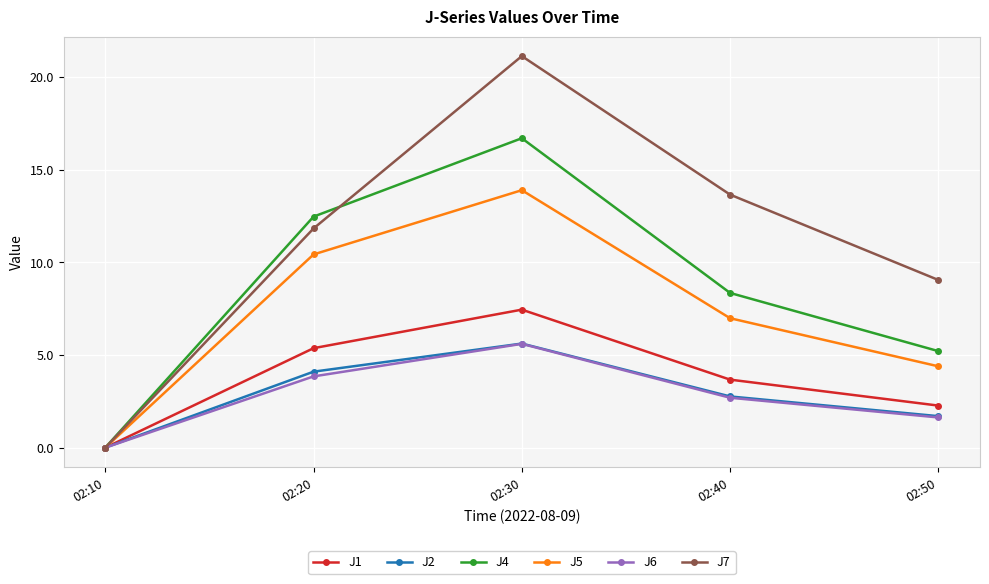

True or false: J2 has more than 0 interior local peaks.

True